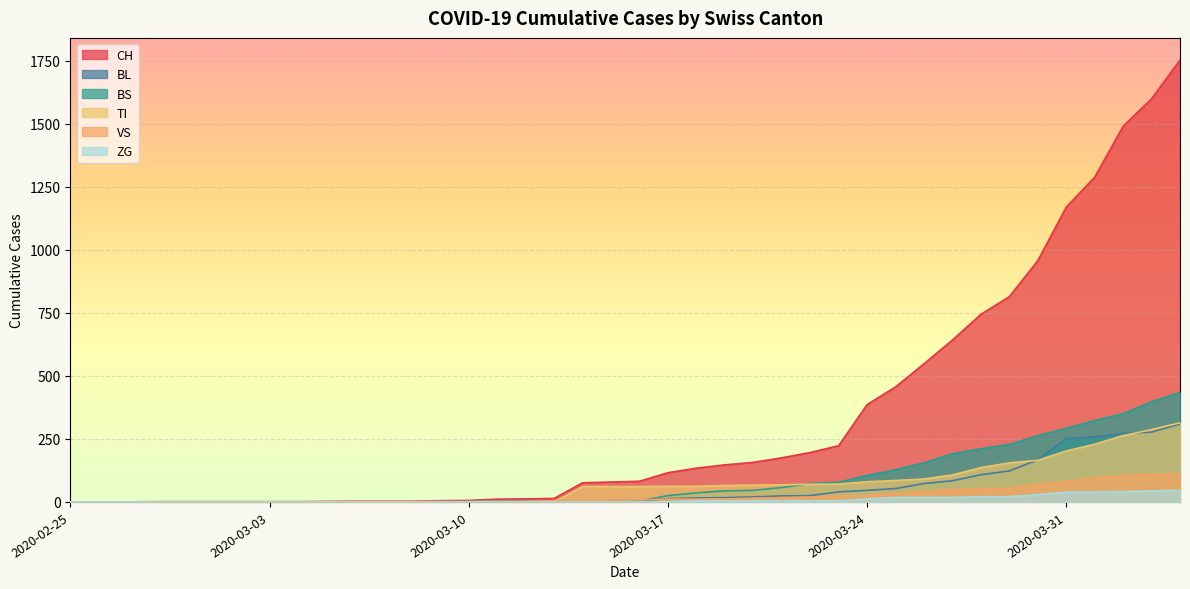

What is the difference between the BS values at 2020-02-25 and 2020-03-19?

44